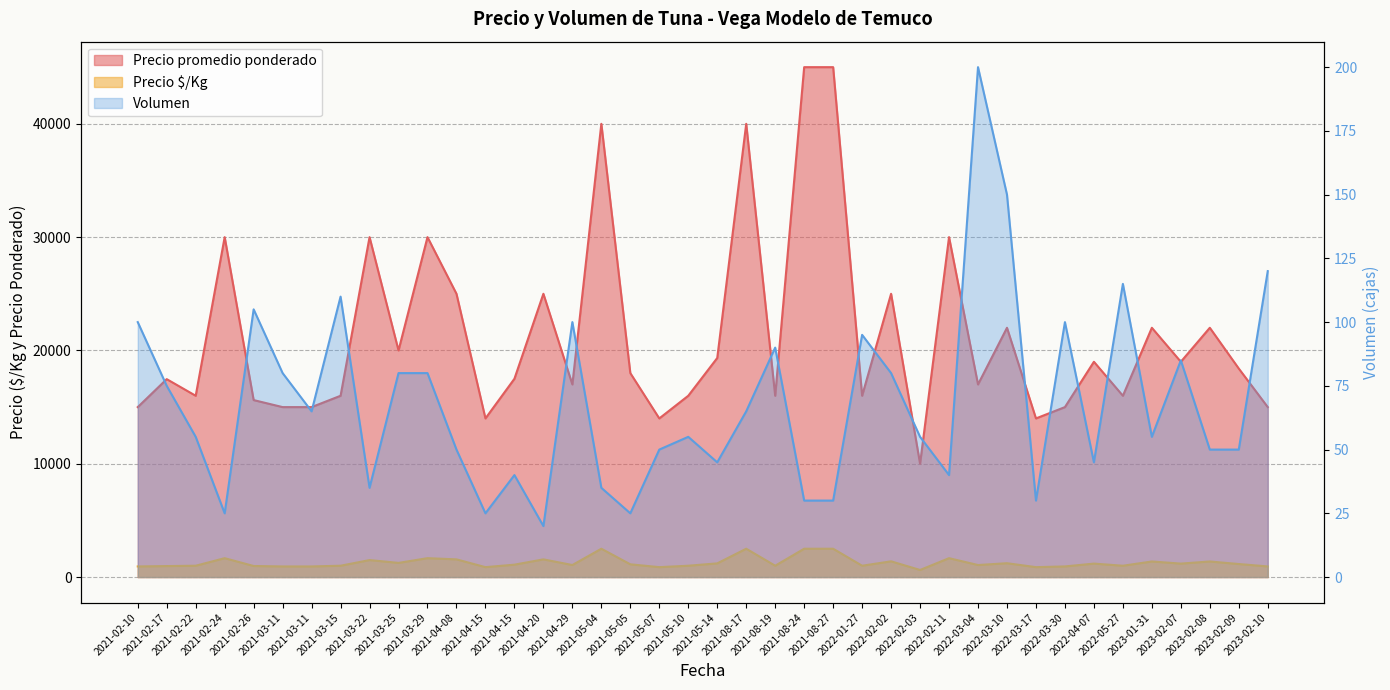

What is the label of the 39th point from the left?

2023-02-09